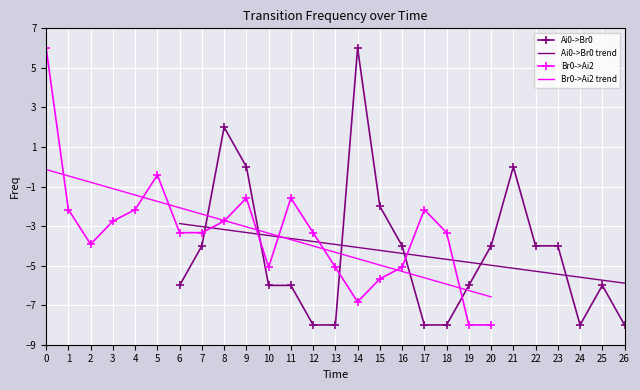

Between which two adjacent categories do Ai0->Br0 and Ai0->Br0 trend first intersect?

7 and 8